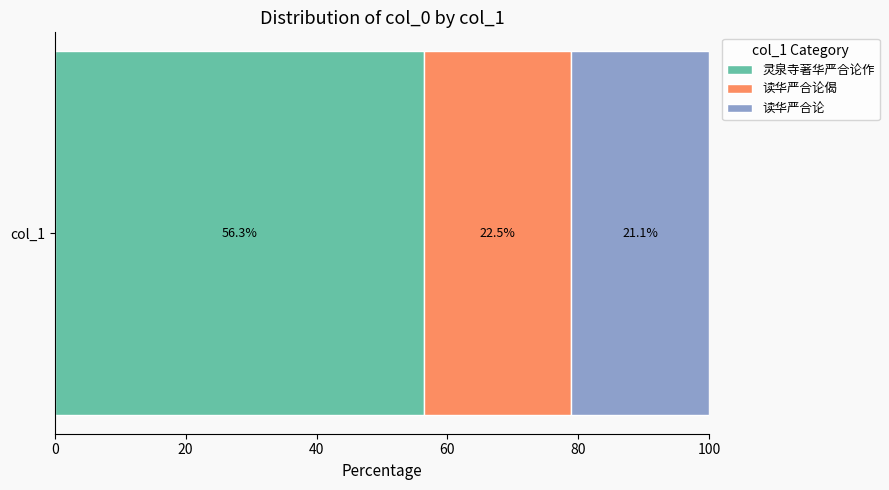

What is the minimum value for 灵泉寺著华严合论作?

56.3